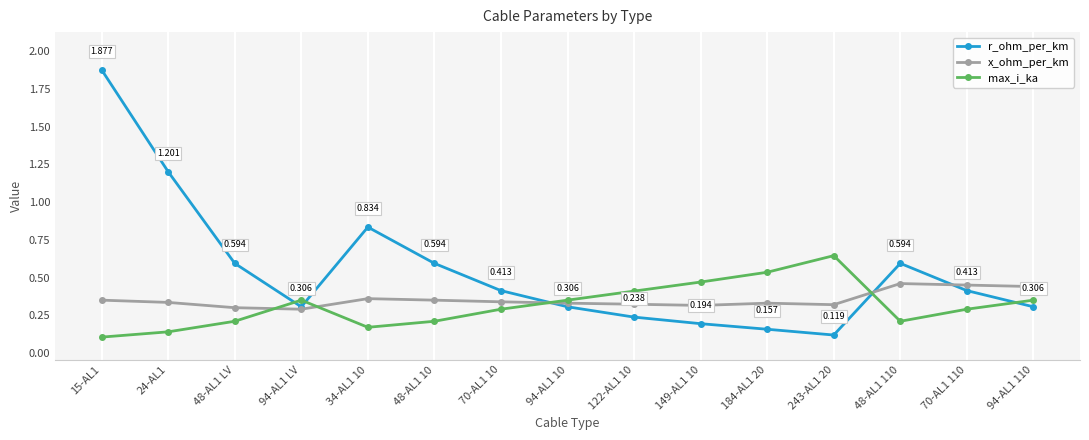

Which series has the largest range (max minus min)?

r_ohm_per_km